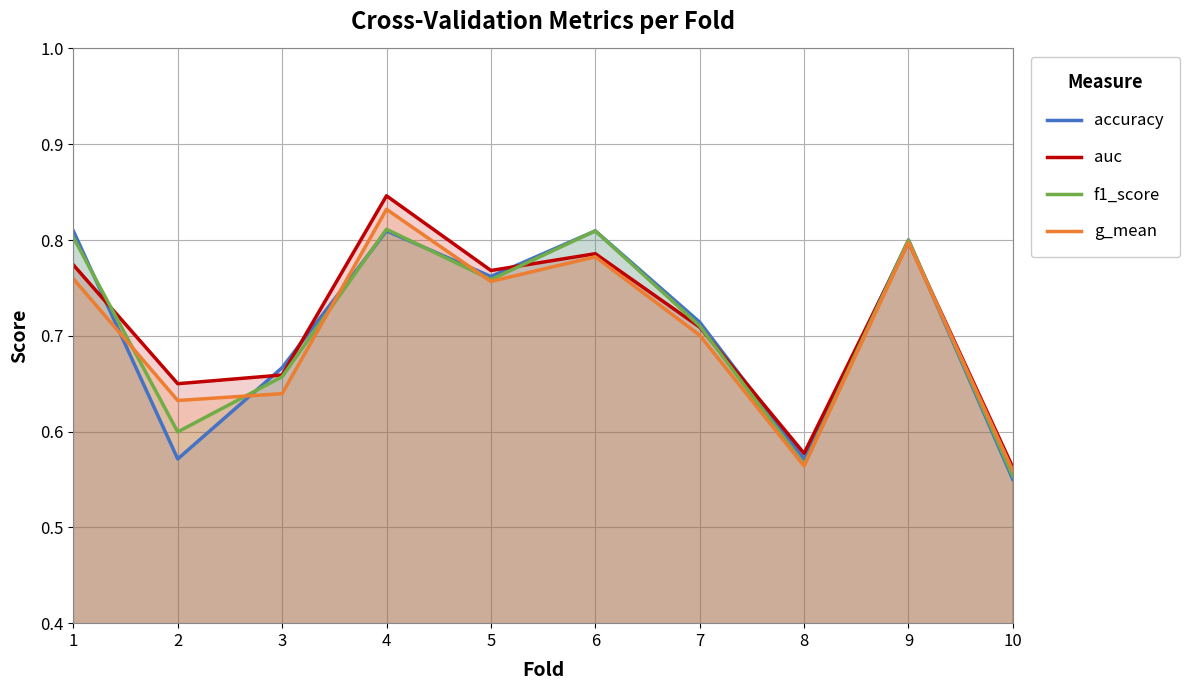

What is the value of the f1_score point at the 5th from the left?

0.8